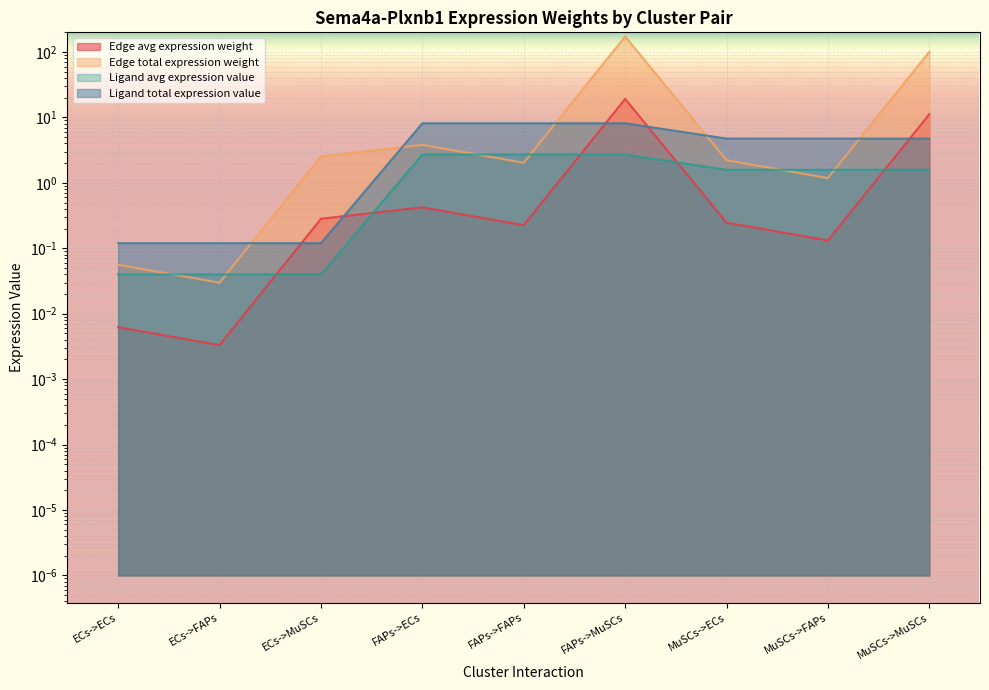

The Ligand avg expression value series shows 3.8 at FAPs->MuSCs. True or false?

False